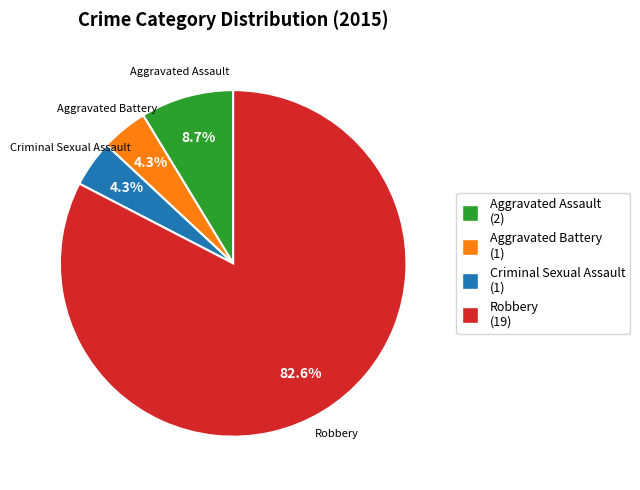

How many segments does this pie chart have?

4